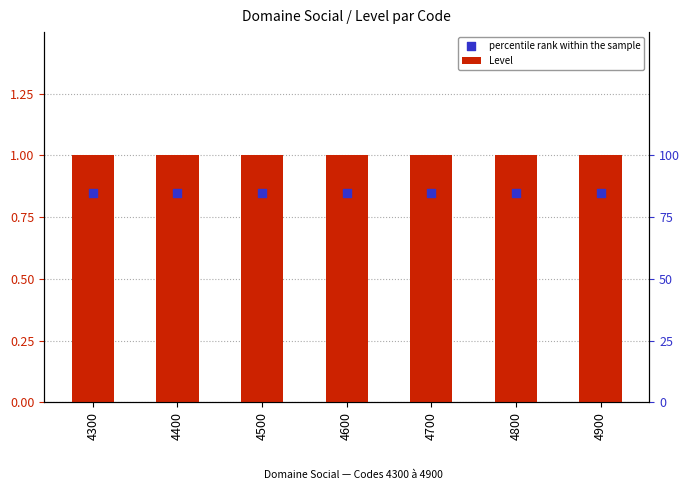

At which category is the sum across all series the highest?

4300